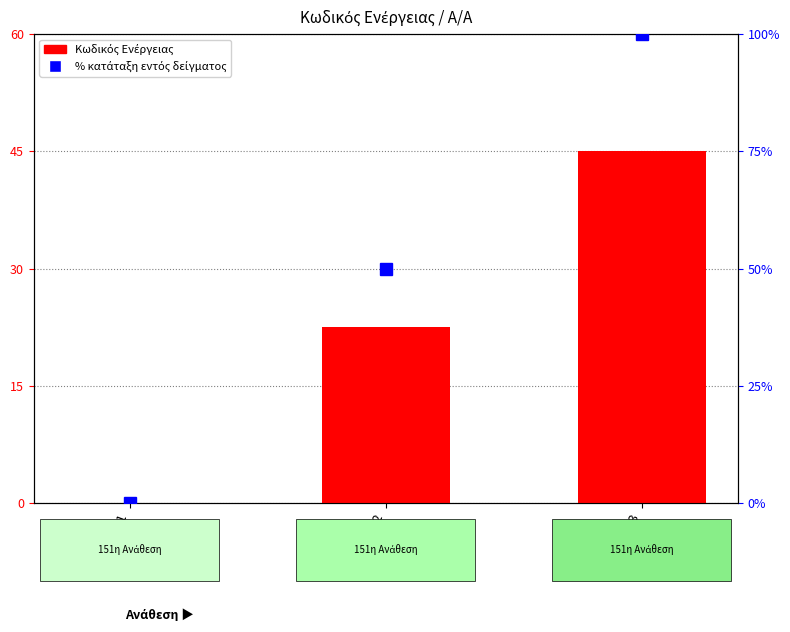

What is the sum of all % κατάταξη values?

150.0